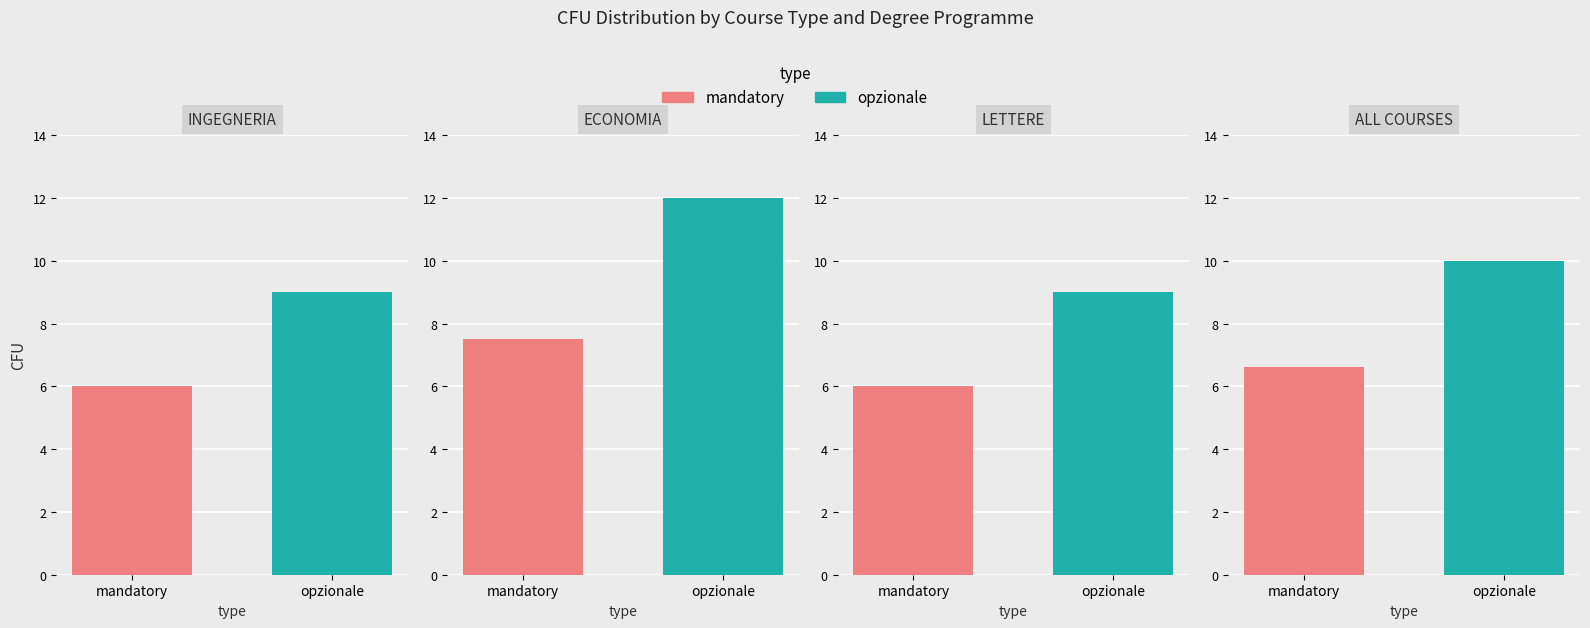

True or false: MANDATORY has a value of 3 at Gestione Aziendale.

False